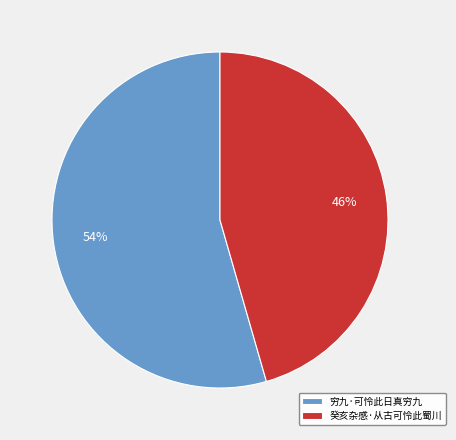

Which slice is the largest?

穷九·可怜此日真穷九